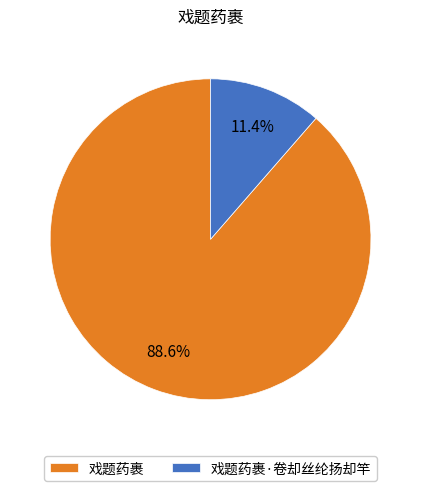

Is the sum of 戏题药裹 and 戏题药裹·卷却丝纶扬却竿 greater than half?

Yes